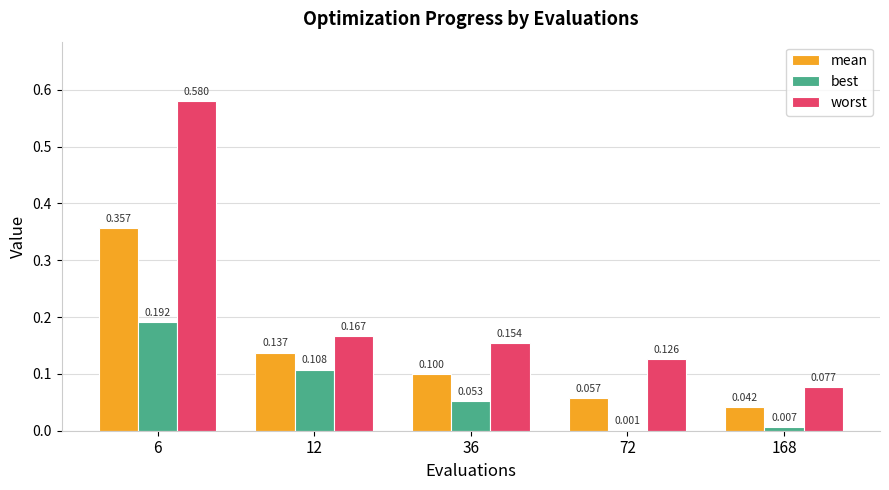

Where is worst nearest to the value 0?

168